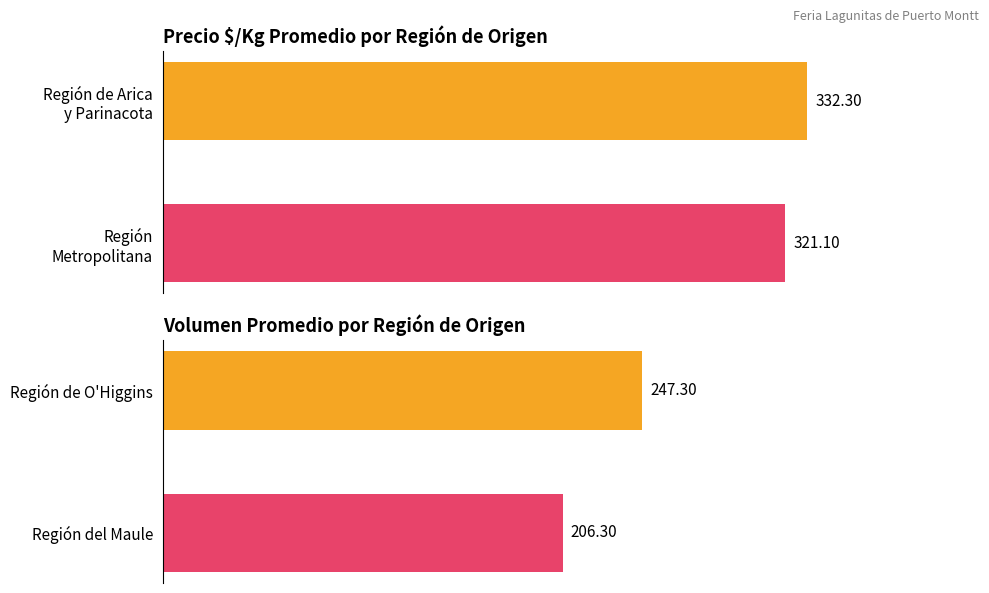

Which series has the largest range (max minus min)?

Volumen